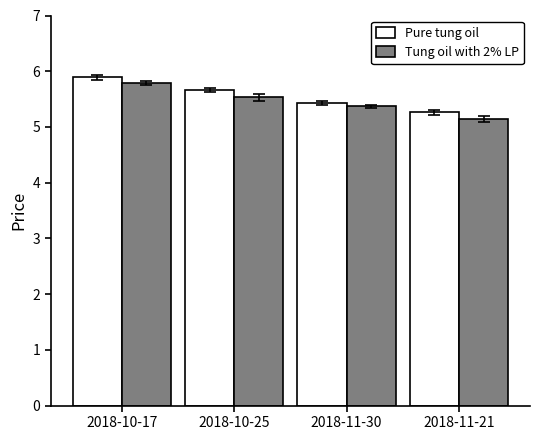

What is the maximum value shown in the chart?

5.9